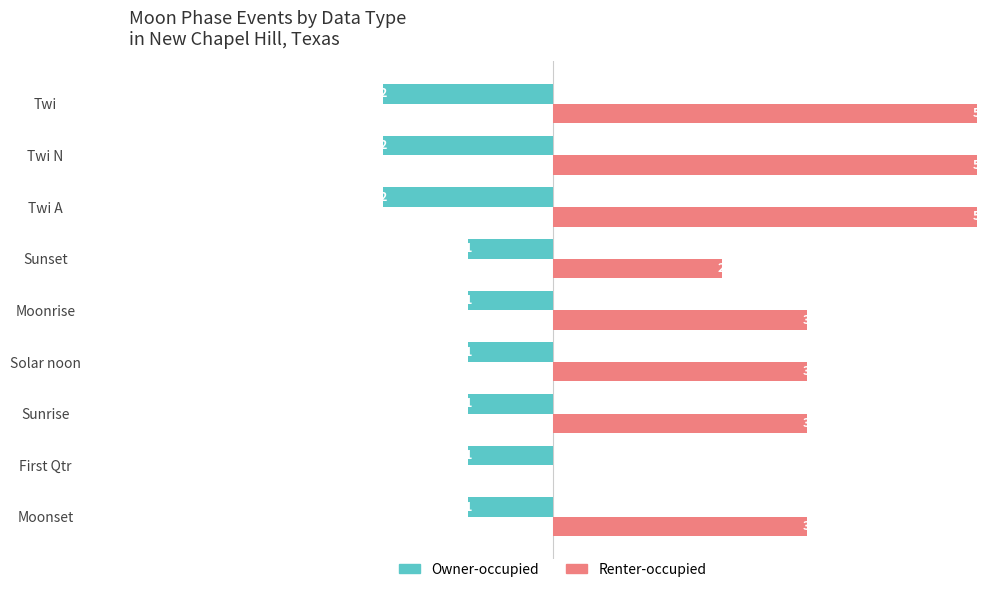

Between First Qtr and Moonrise, which series saw the biggest shift?

Renter-occupied